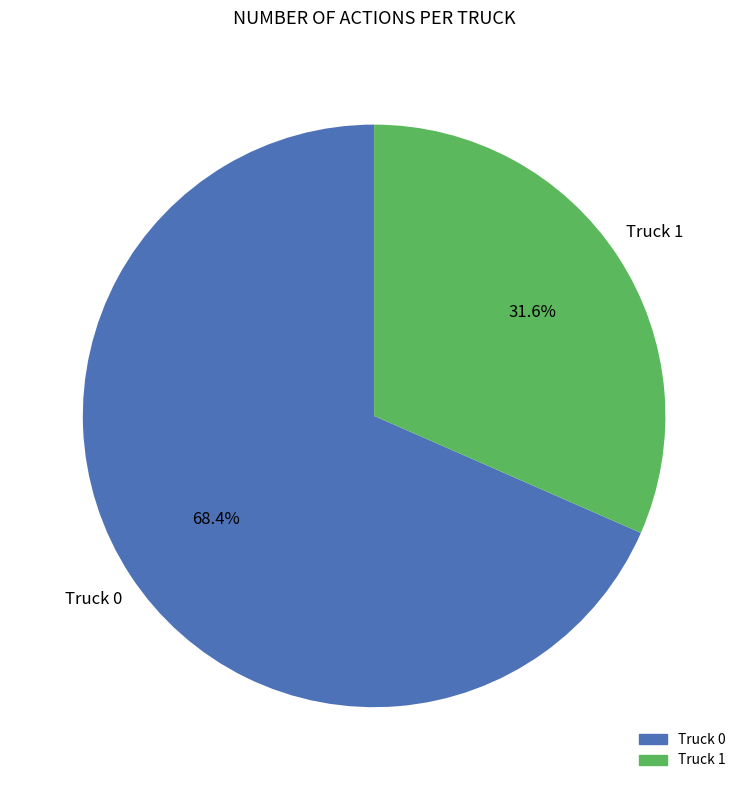

The Truck 0 slice represents 68% of the pie. True or false?

True